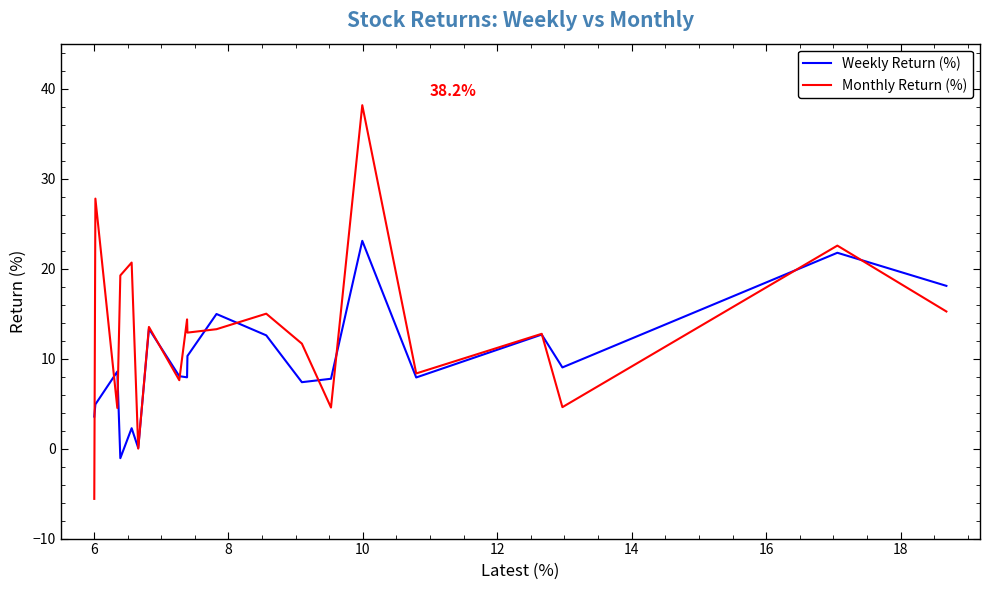

Does the chart have visible grid lines?

No